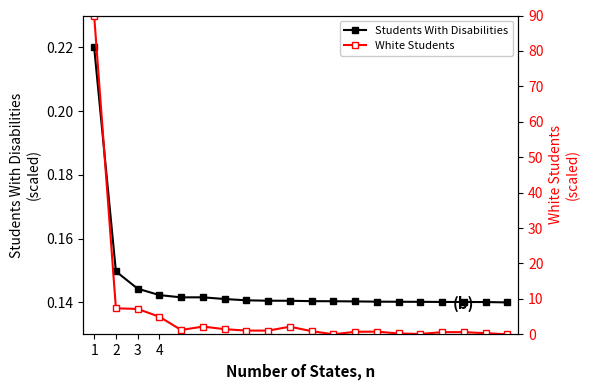

At how many categories does at least one series exceed 61?

1